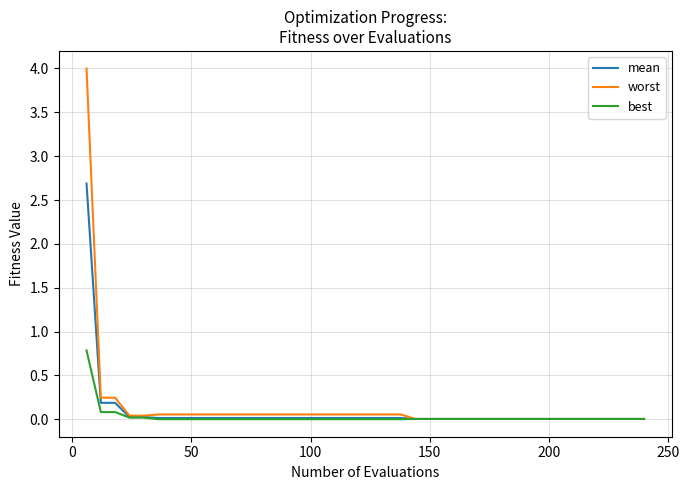

List the series in order of their peak value, highest first.

worst, mean, best